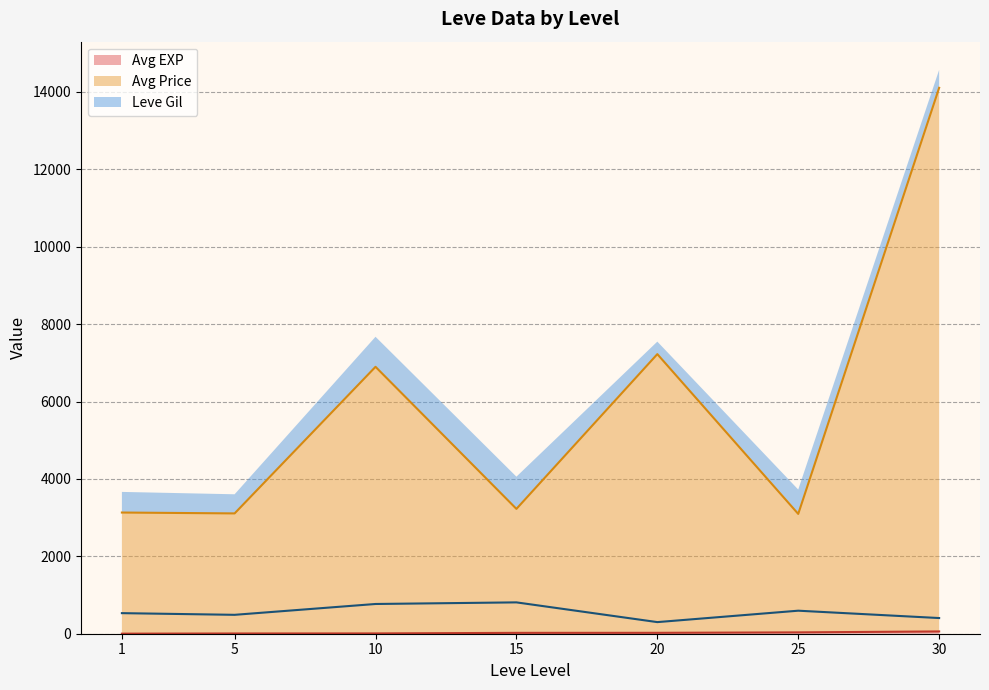

At which category does Avg Price (line) reach its first local peak?

10